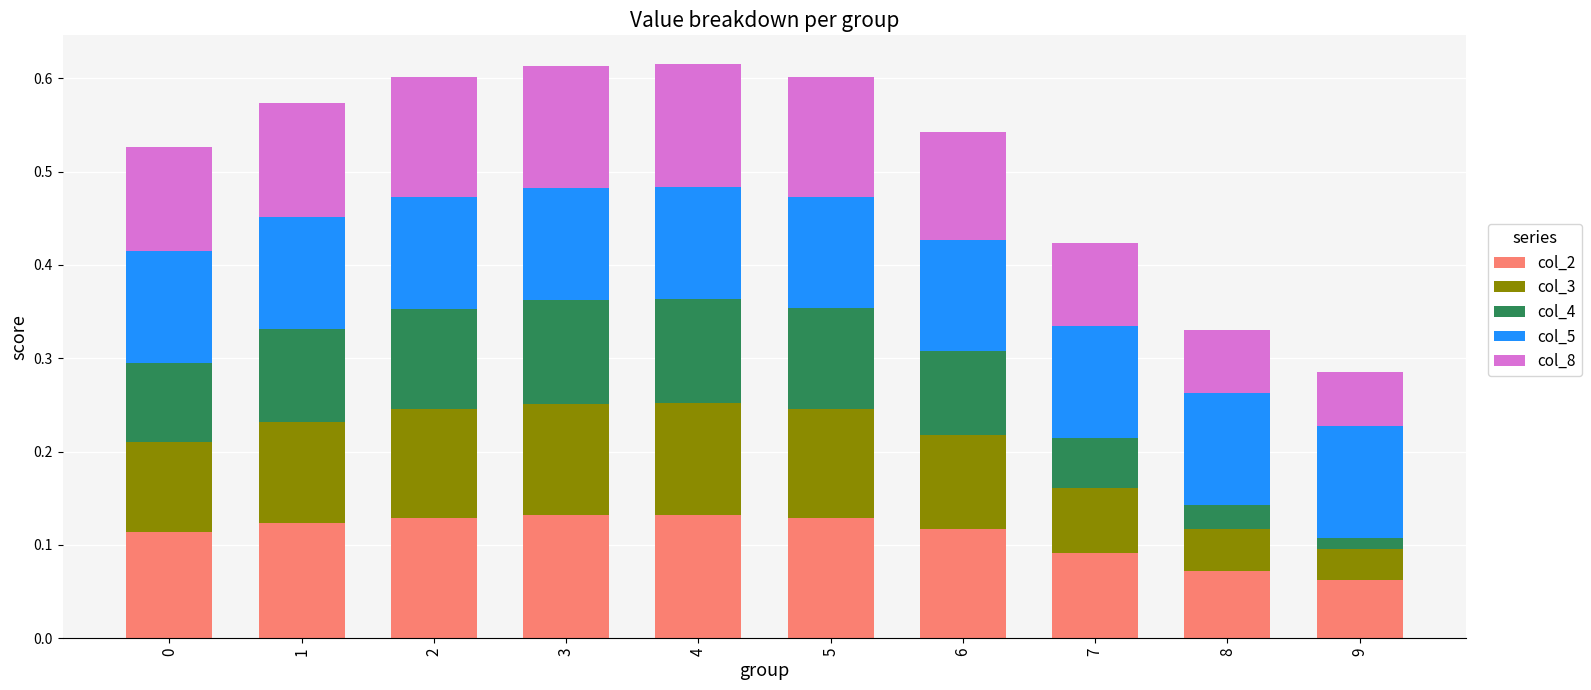

What is the total value across all series at 0?

0.5